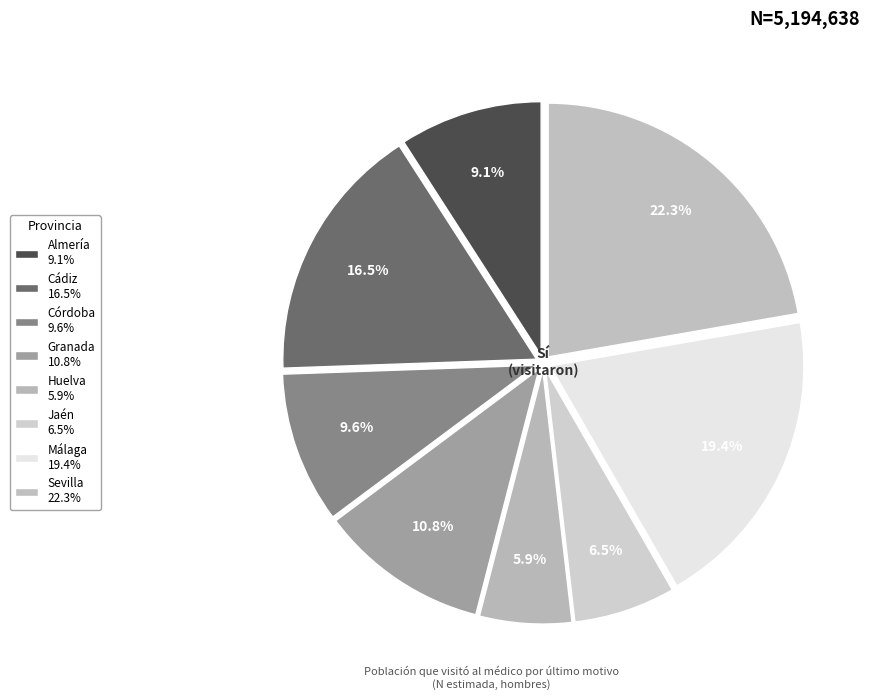

How many segments does this pie chart have?

8